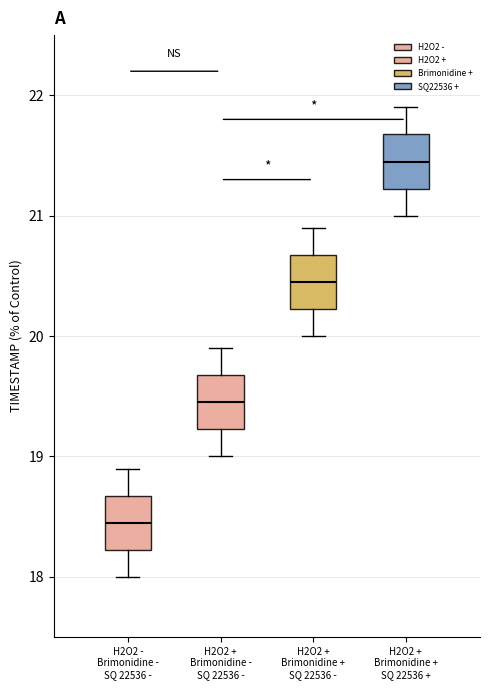

Where does the upper whisker of the box for H2O2 + Brimonidine + SQ 22536 - end on the y-axis? The values are not printed on the chart, so give them approximately, as read against the axis.

20.9